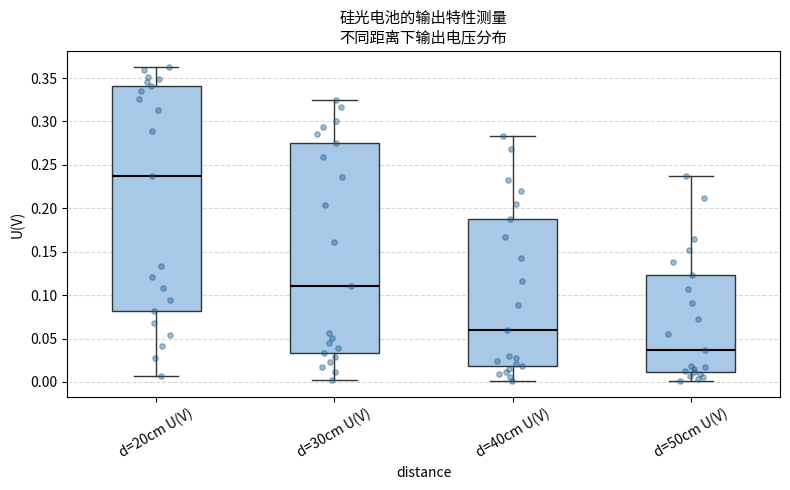

Reading left to right, read every box against the y-axis: the position of its median line, the range the box covers, and the ends of its whiskers. The values are not printed on the chart, so give them approximately, as read against the axis.

d=20cm U(V): median 0.240, box 0.080 to 0.340, whiskers 0.005 to 0.365
d=30cm U(V): median 0.110, box 0.035 to 0.275, whiskers 0.005 to 0.325
d=40cm U(V): median 0.060, box 0.020 to 0.190, whiskers 0.000 to 0.285
d=50cm U(V): median 0.035, box 0.010 to 0.125, whiskers 0.000 to 0.235